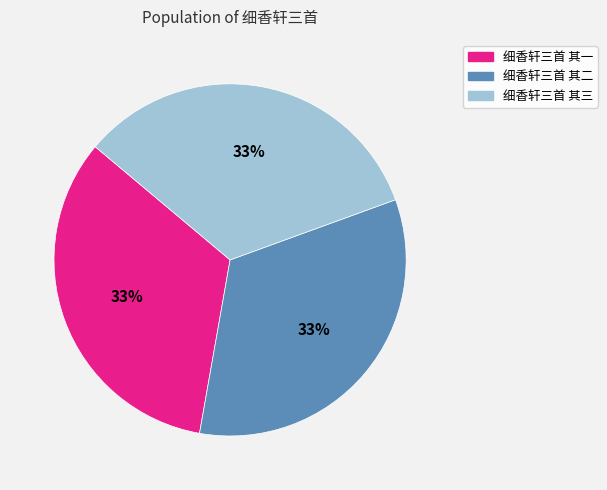

Is it true that 细香轩三首 其二 is 26% of the pie?

False